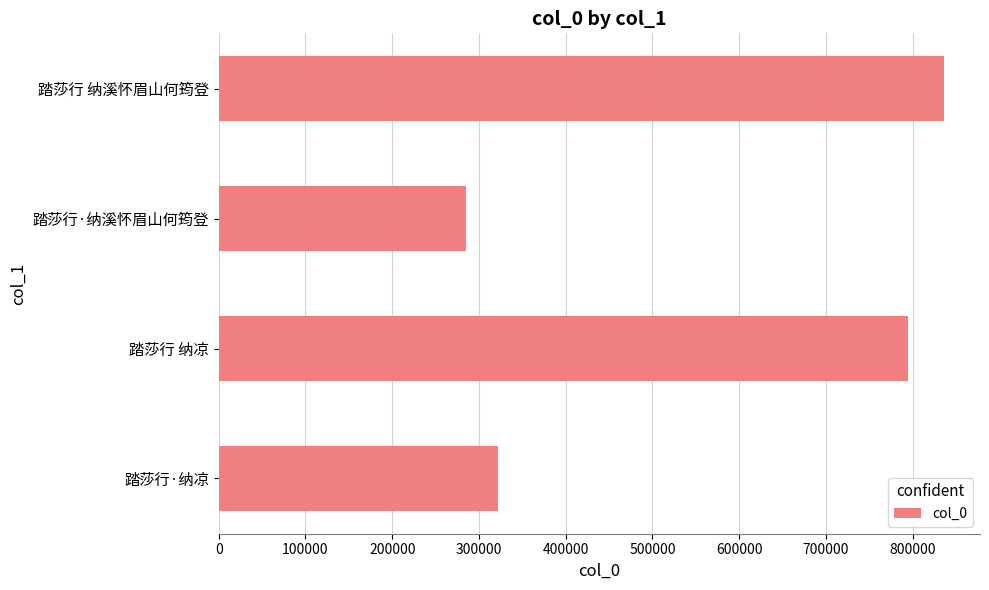

Read the value at 踏莎行 纳溪怀眉山何筠登.

835656